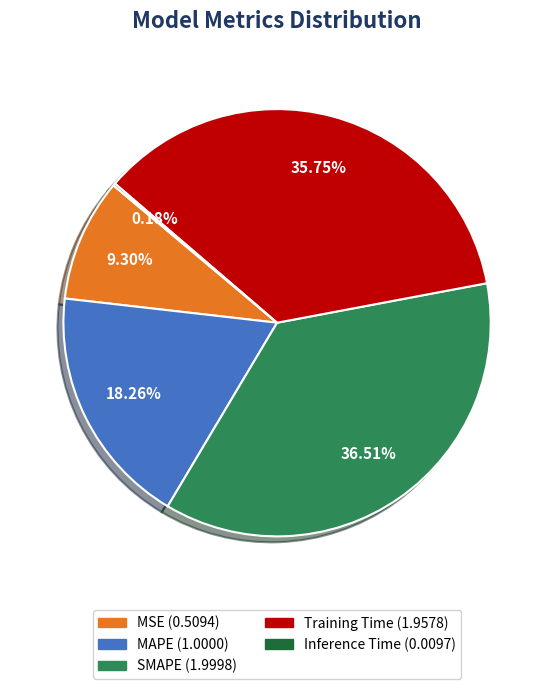

True or false: Training Time accounts for 36% of the total.

True